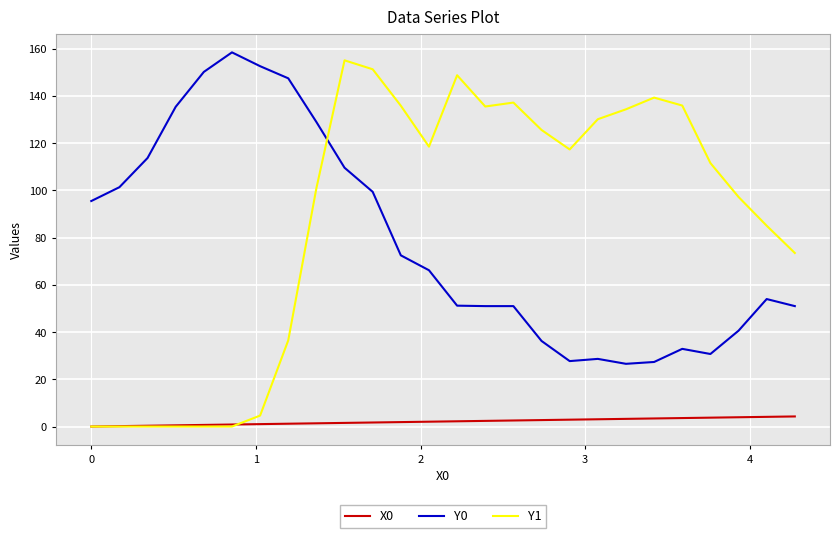

What is the highest value of the Y0 series?

158.5